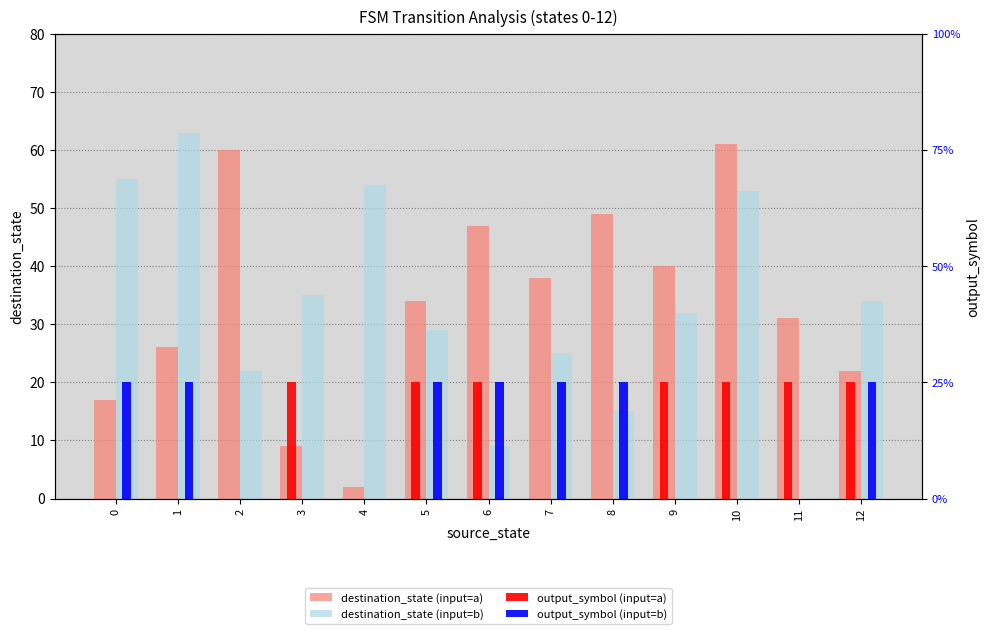

List the series in order of their peak value, lowest first.

output_symbol (input=a), output_symbol (input=b), destination_state (input=a), destination_state (input=b)